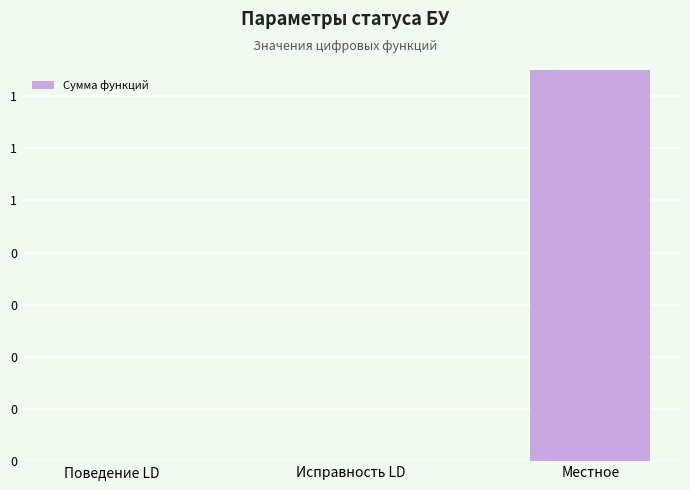

How many bars are there in total?

3